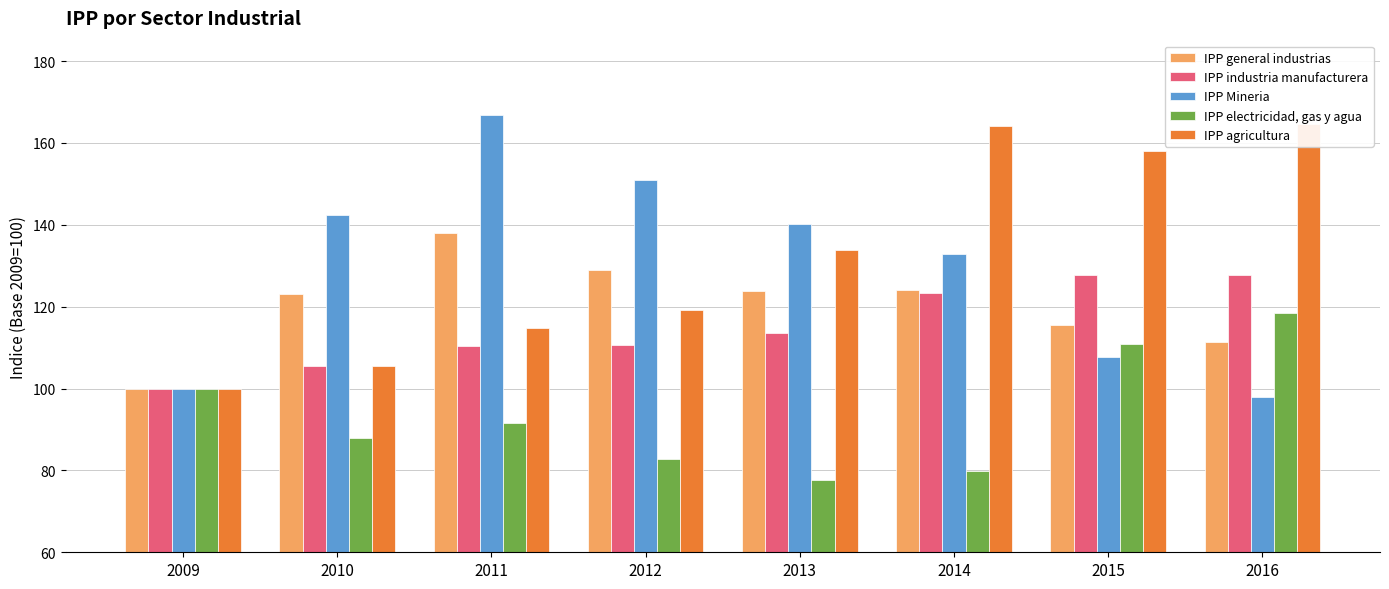

At which label is IPP general industrias closest to 118?

2015